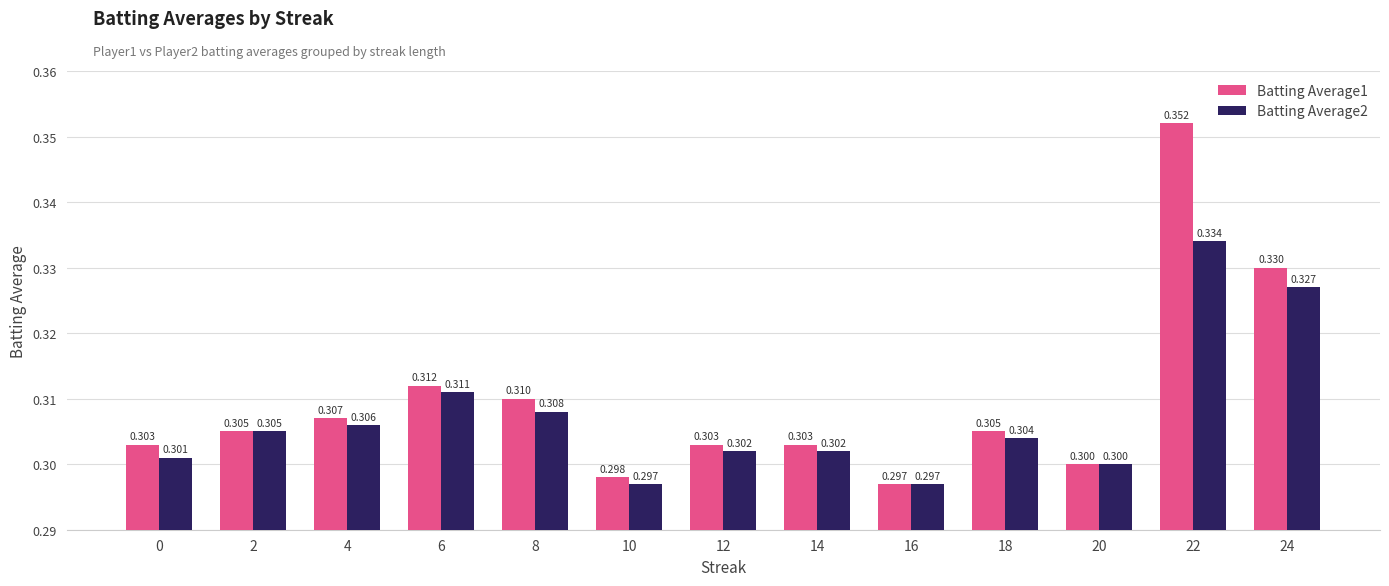

The value of Batting Average2 at 18 is 0.3. True or false?

True